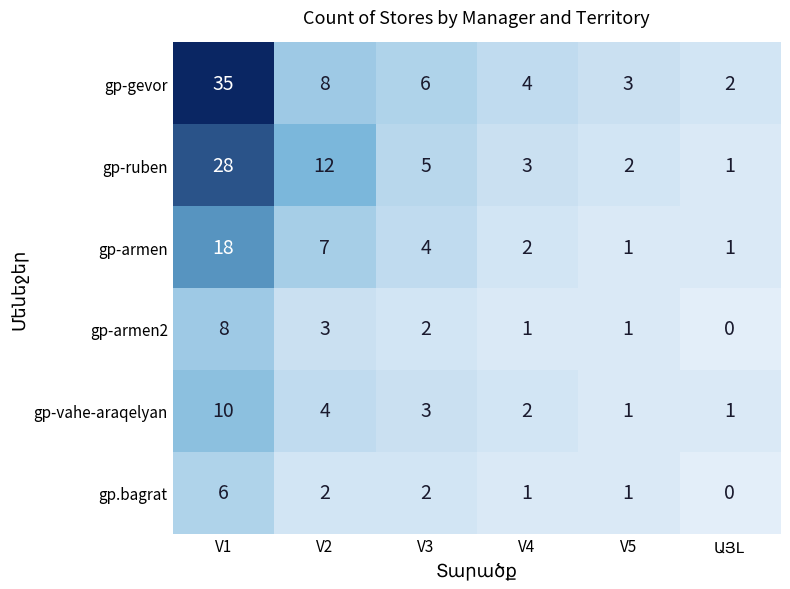

At which category is the sum across all series the highest?

V1